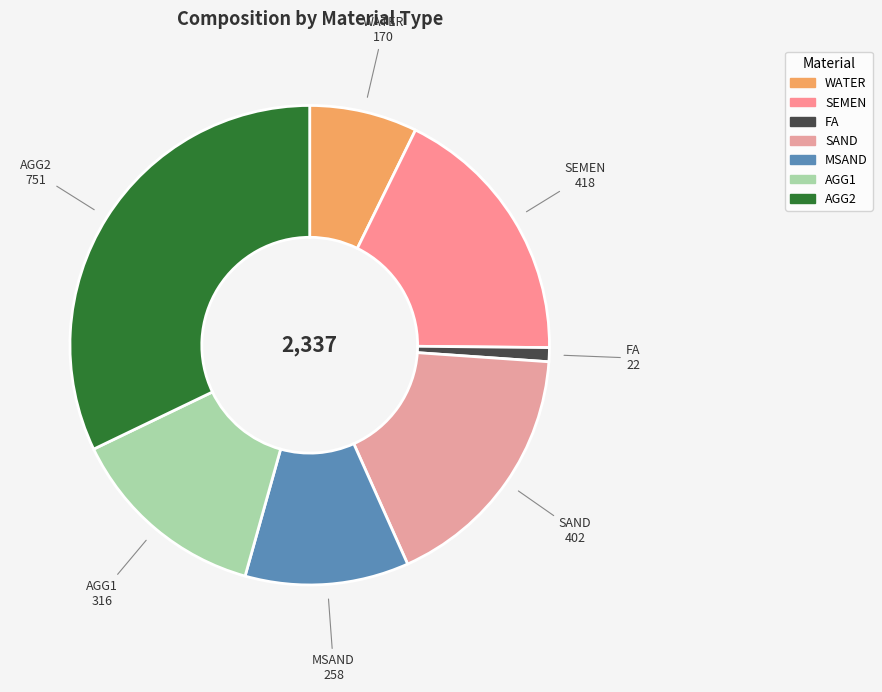

Does WATER account for over 50% of the chart?

No